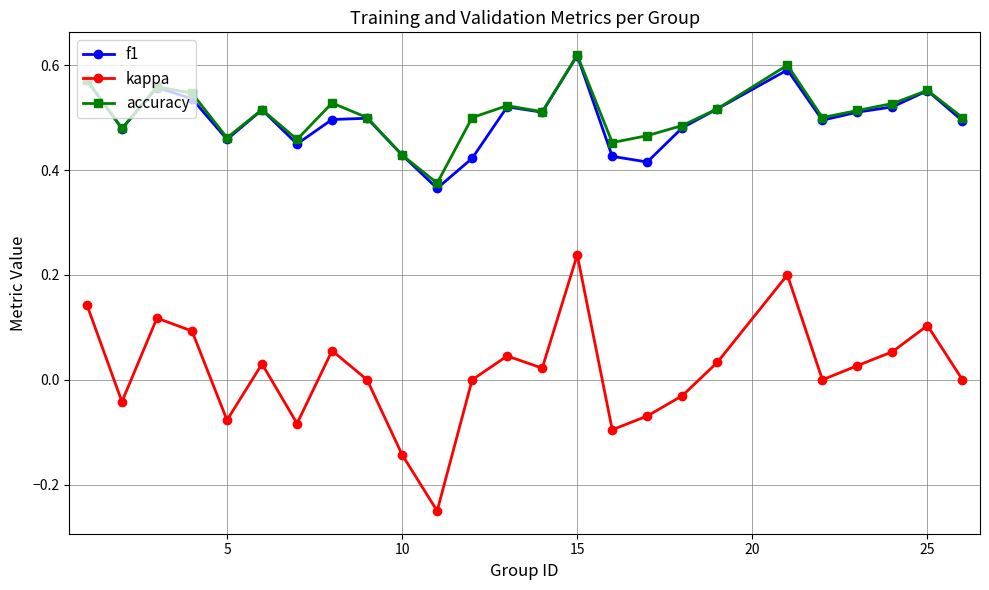

How many data points does each series have?

25